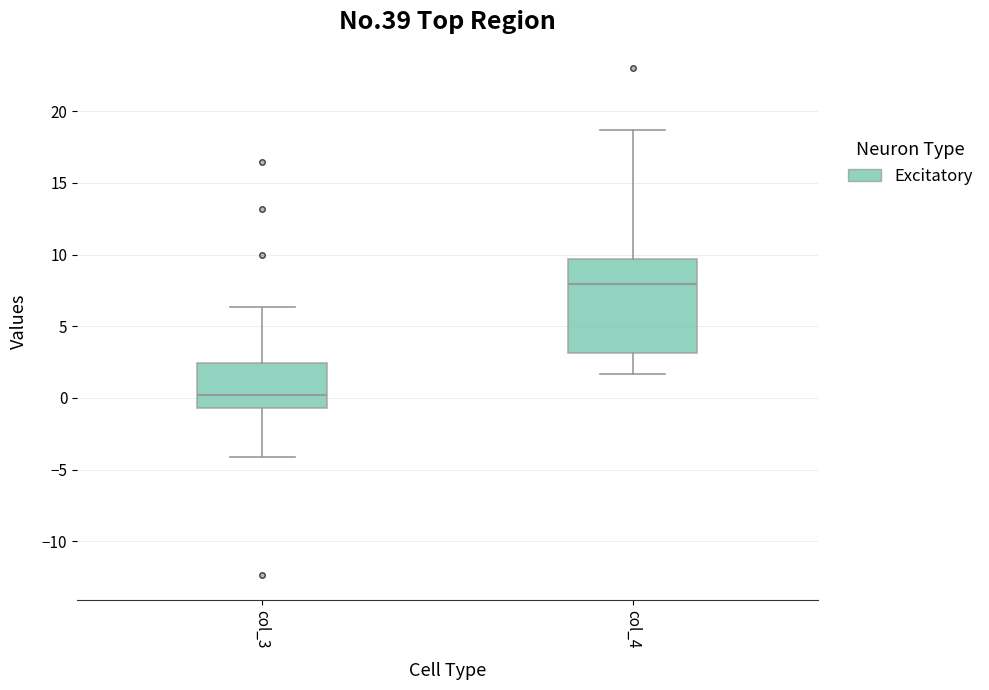

Reading left to right, transcribe this box plot: for each box, give where its median line is, the range the box spans, and where its two whiskers end, as read against the y-axis. The values are not printed on the chart, so give them approximately, as read against the axis.

col_3: median 0.0, box -0.5 to 2.5, whiskers -4.0 to 6.5
col_4: median 8.0, box 3.0 to 9.5, whiskers 1.5 to 18.5